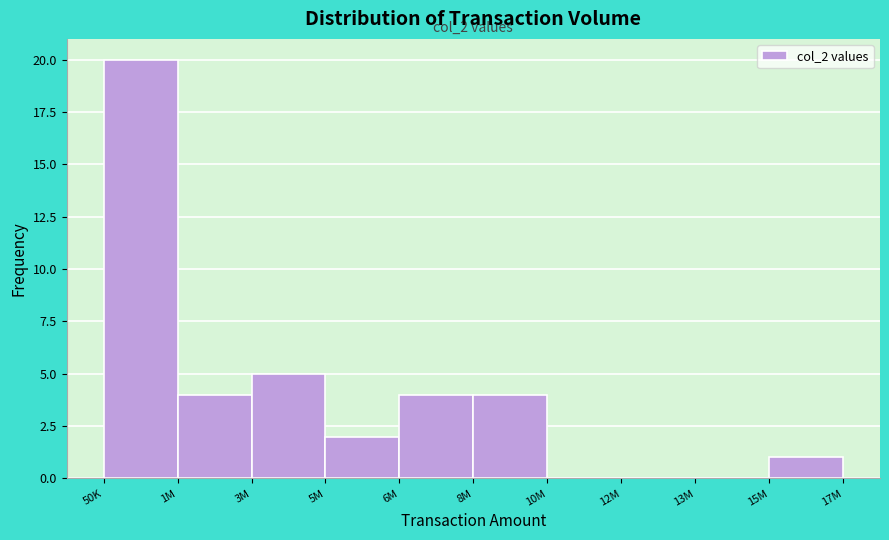

Reading right to left, extract all data points from this chart.

15M=1	13M=0	12M=0	10M=0	8M=4	6M=4	5M=2	3M=5	1M=4	50K=20